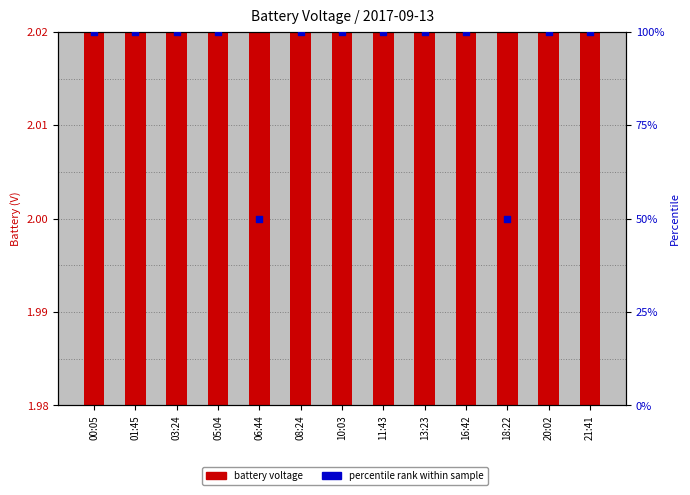

What is the total value across all series at 05:04?

102.0